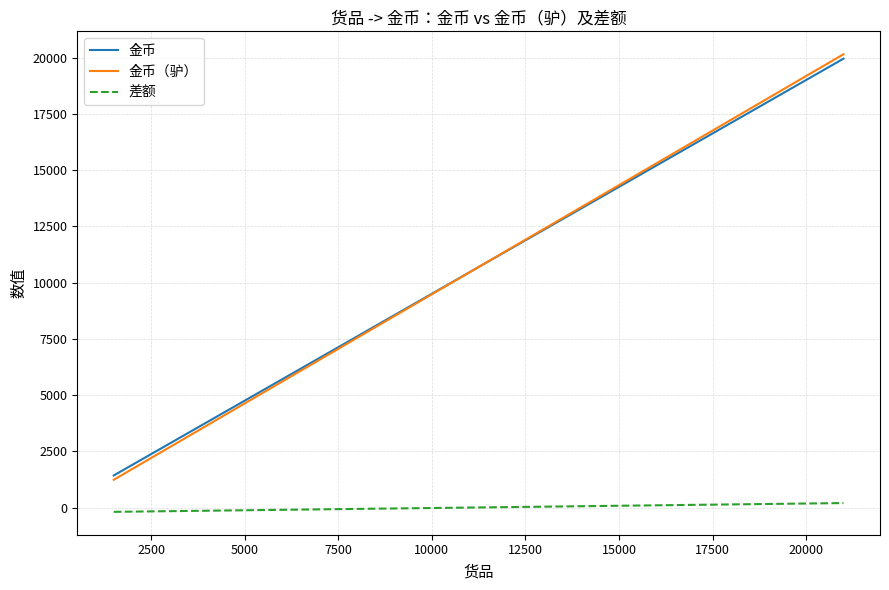

Which series has the largest range (max minus min)?

金币（驴）